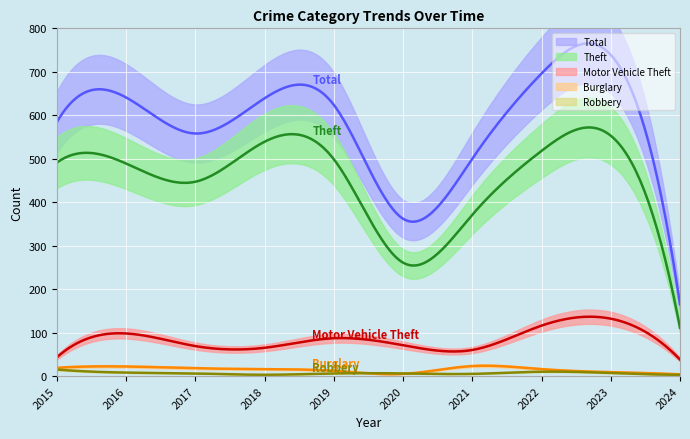

How many lines are shown in the chart?

5